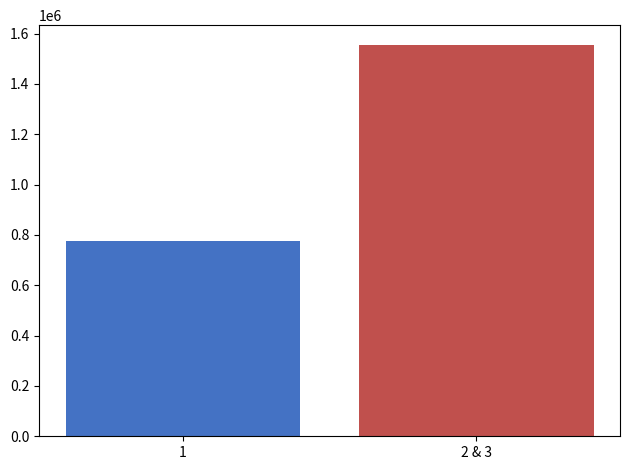

What is the sum of the values at 2 & 3 and 1?

2333510